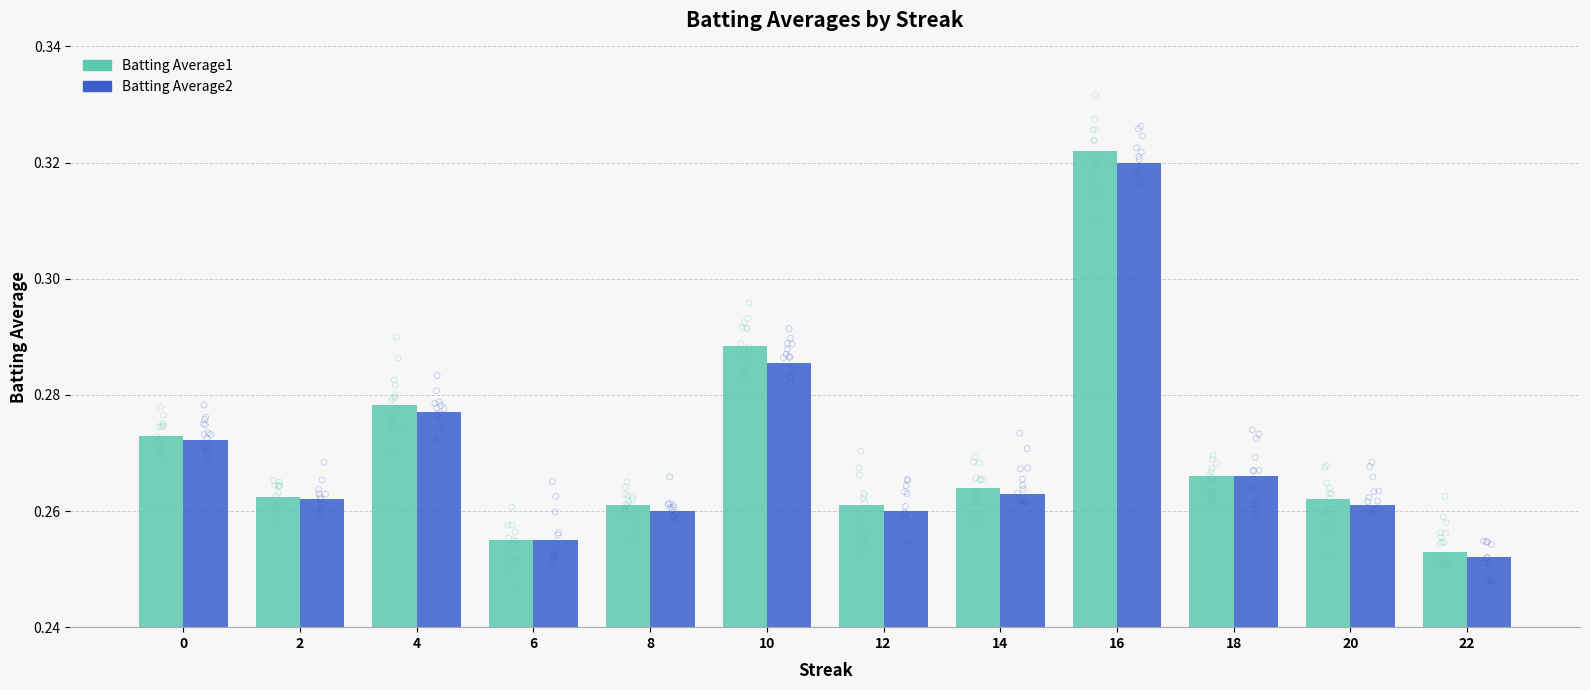

At how many categories does at least one series exceed 0?

12